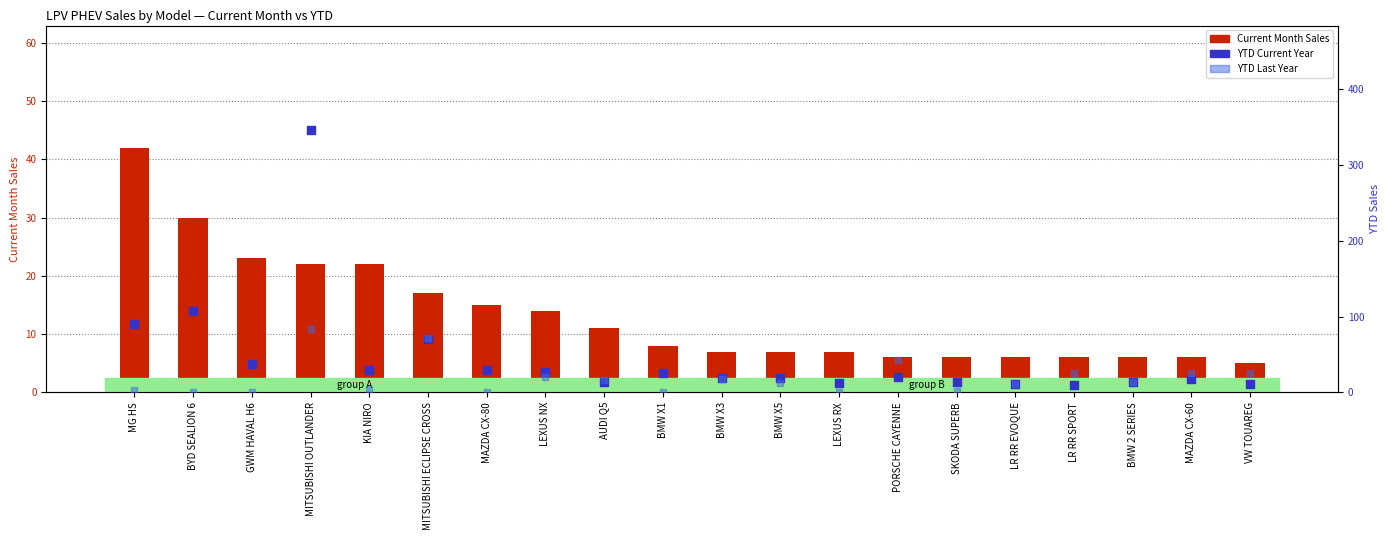

At which category is the sum across all series the highest?

MITSUBISHI OUTLANDER